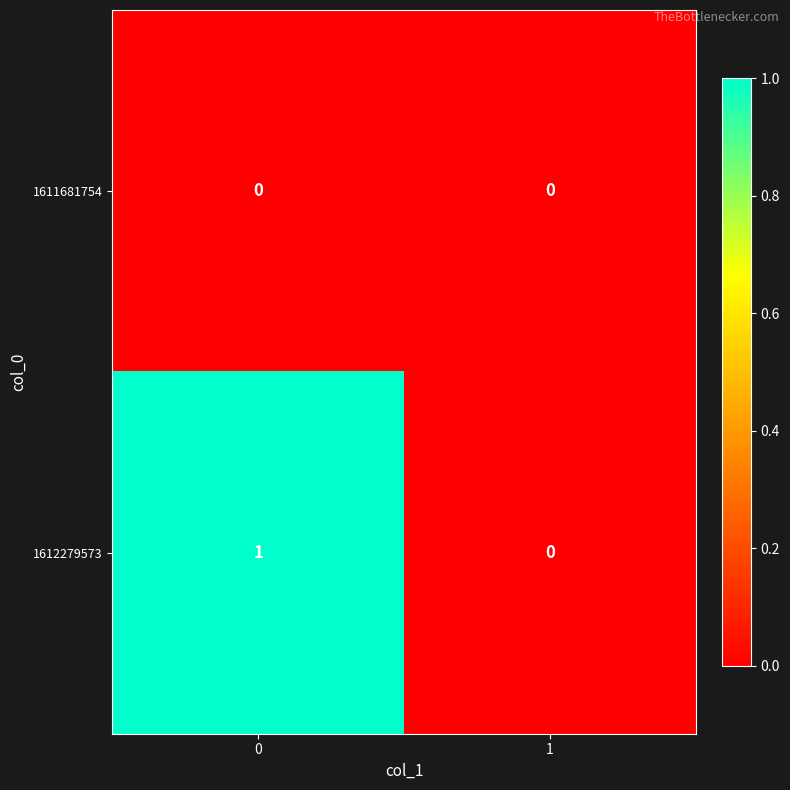

Rank the series by their maximum value, from lowest to highest.

1611681754, 1612279573